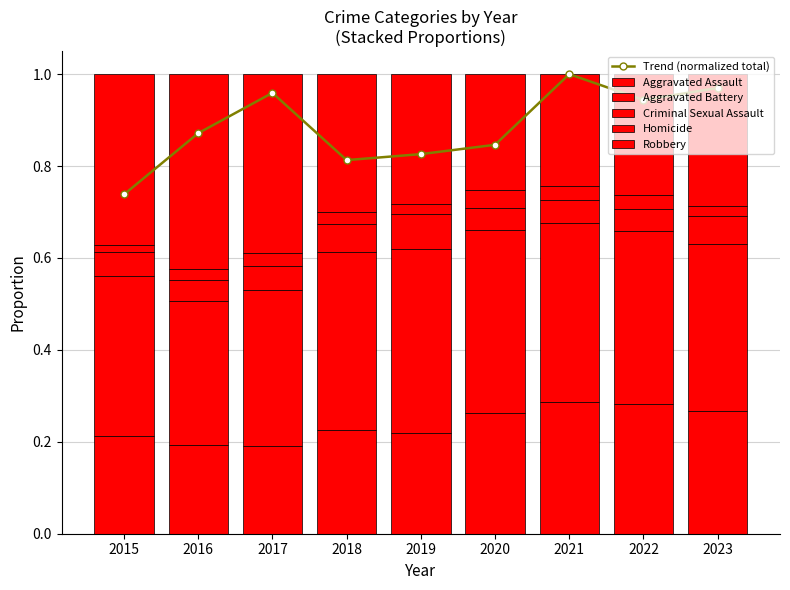

What is the highest value of the Trend (normalized total) series?

1.0